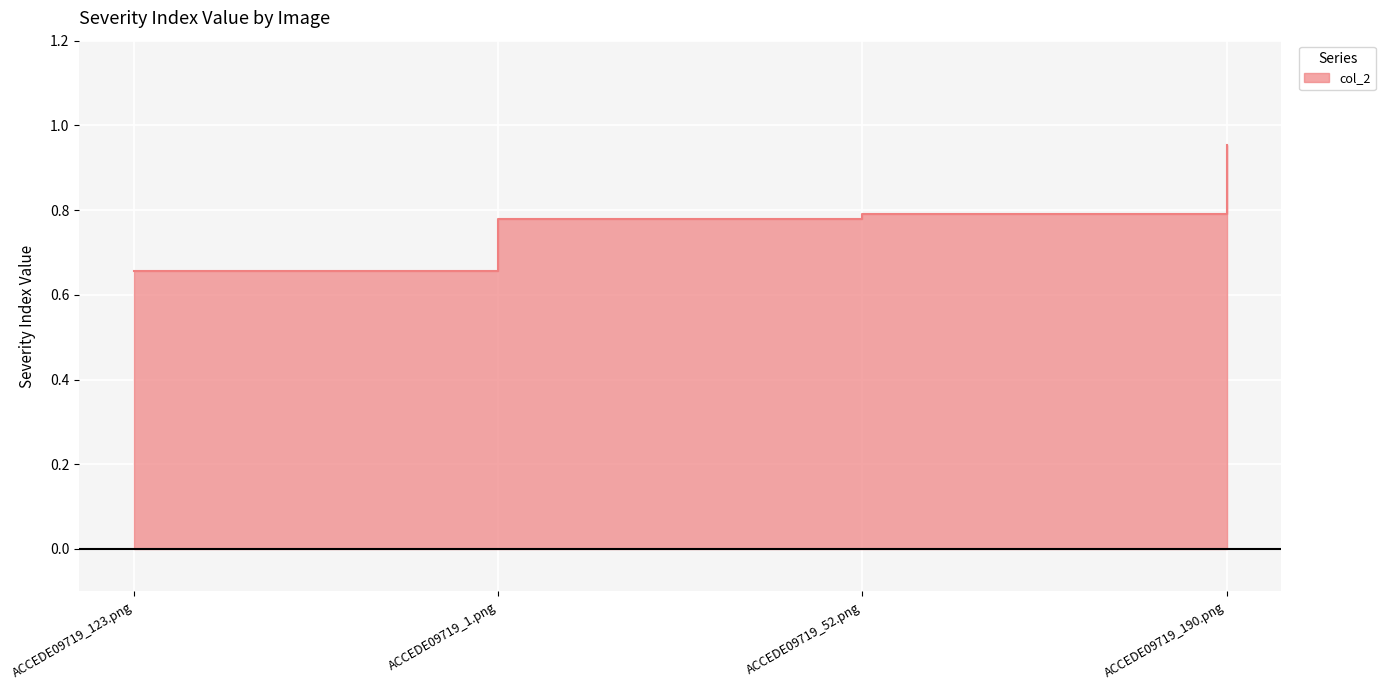

What is the value of the 2nd point from the left?

0.8